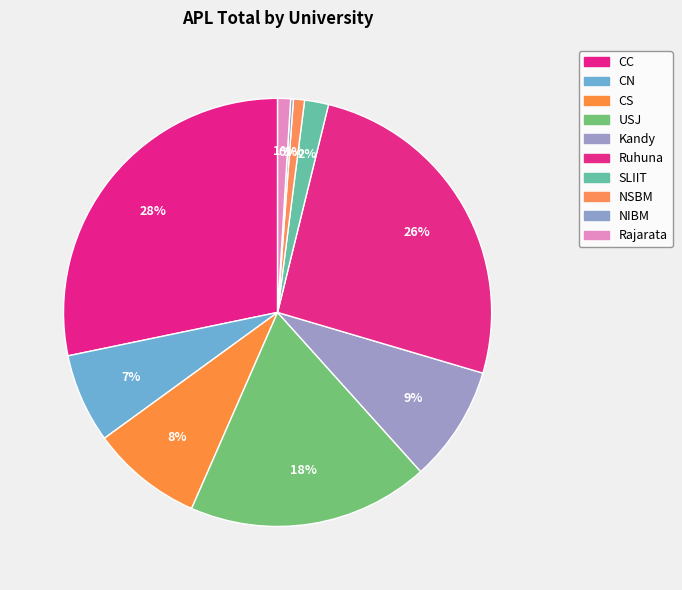

To the nearest percent, what is the combined percentage of CS and Kandy?

17%